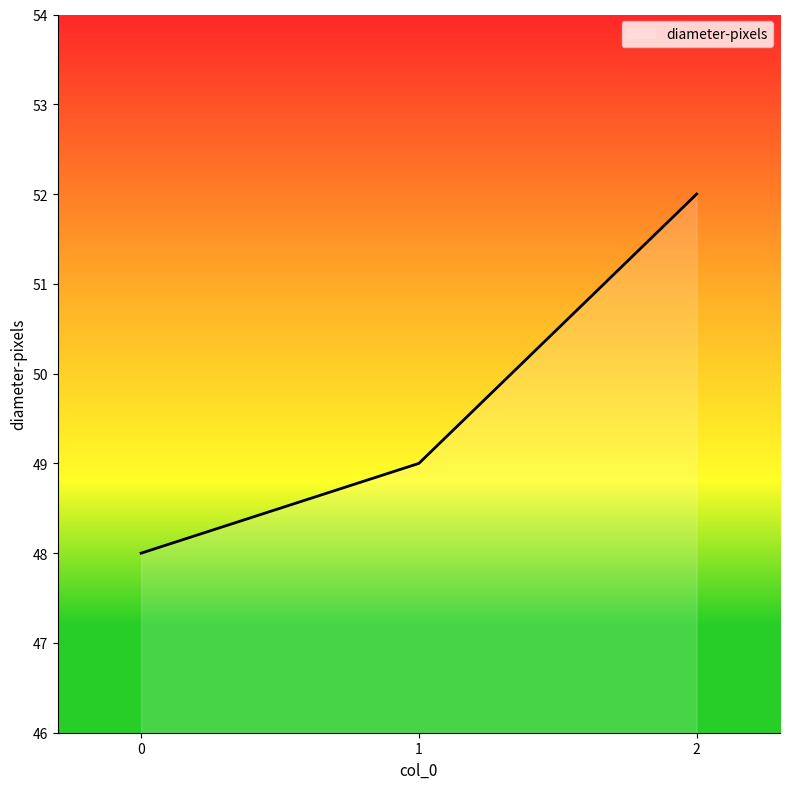

What is the difference between the maximum and second lowest values?

3